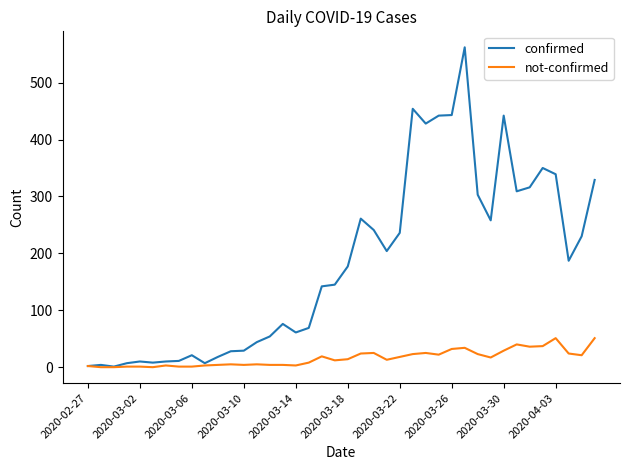

Which series has the widest spread of values?

confirmed